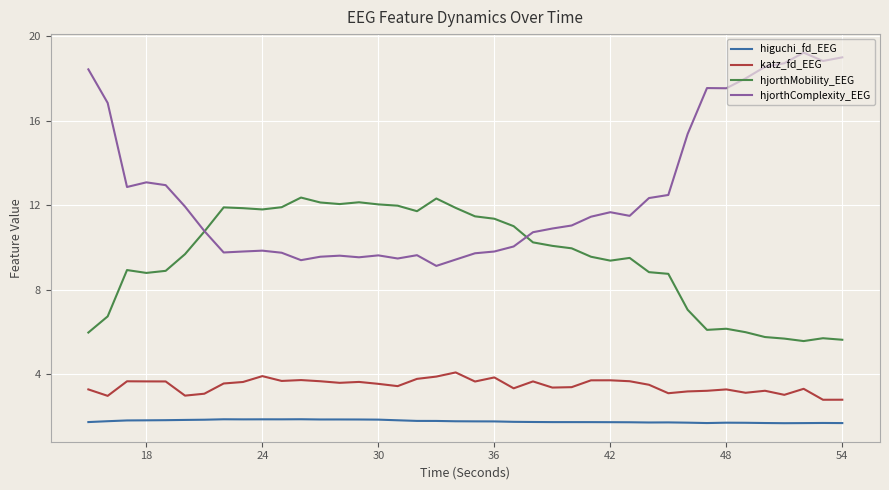

True or false: katz_fd_EEG and higuchi_fd_EEG intersect in this chart.

False